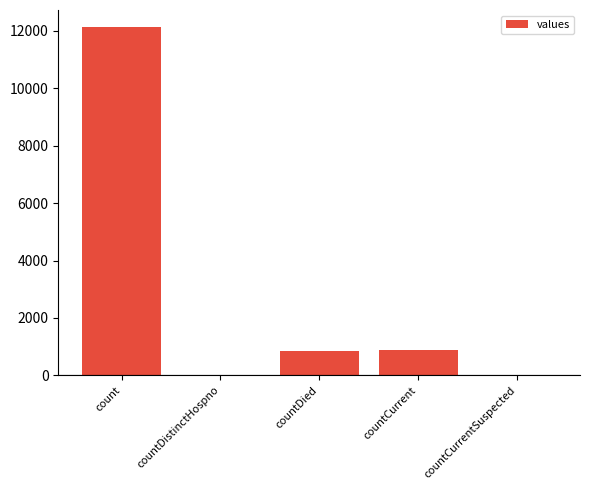

What is the difference between the values at countDied and countCurrentSuspected?

843